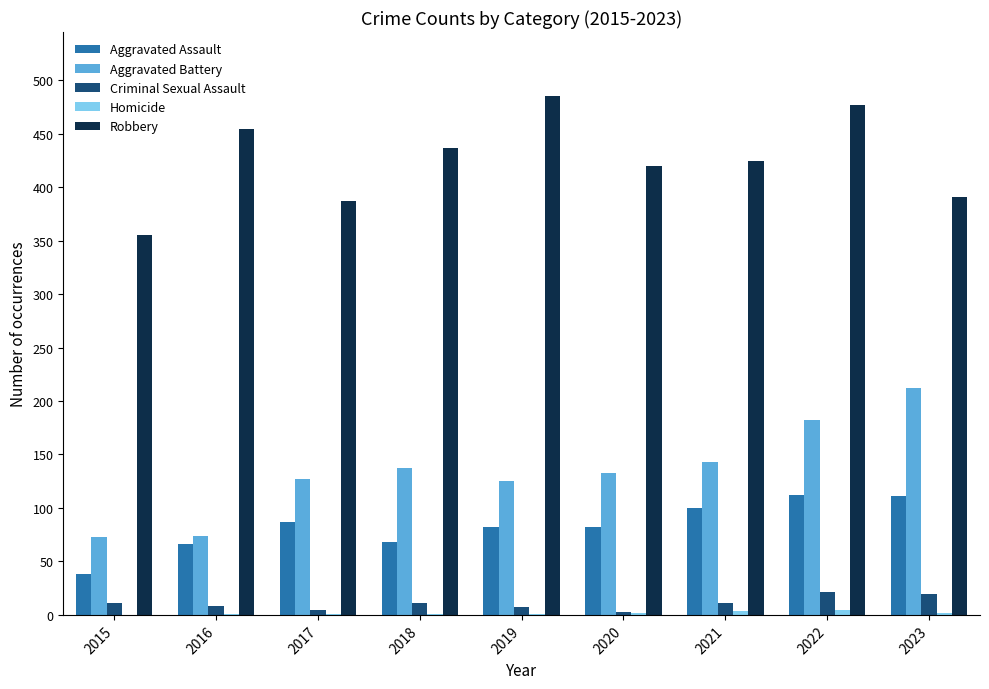

Are the bars grouped side by side (vs. stacked)?

Yes